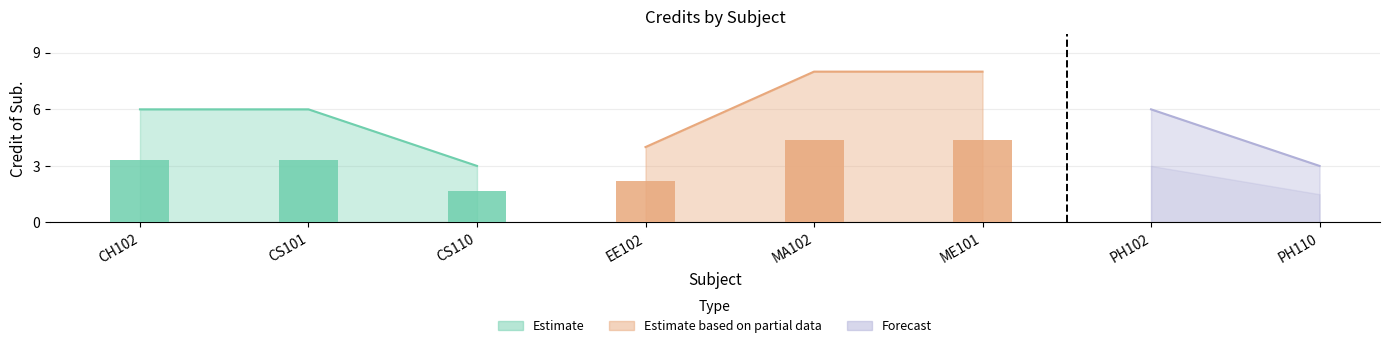

List the labels in order of value, smallest first.

CS110, PH110, EE102, CH102, CS101, PH102, MA102, ME101